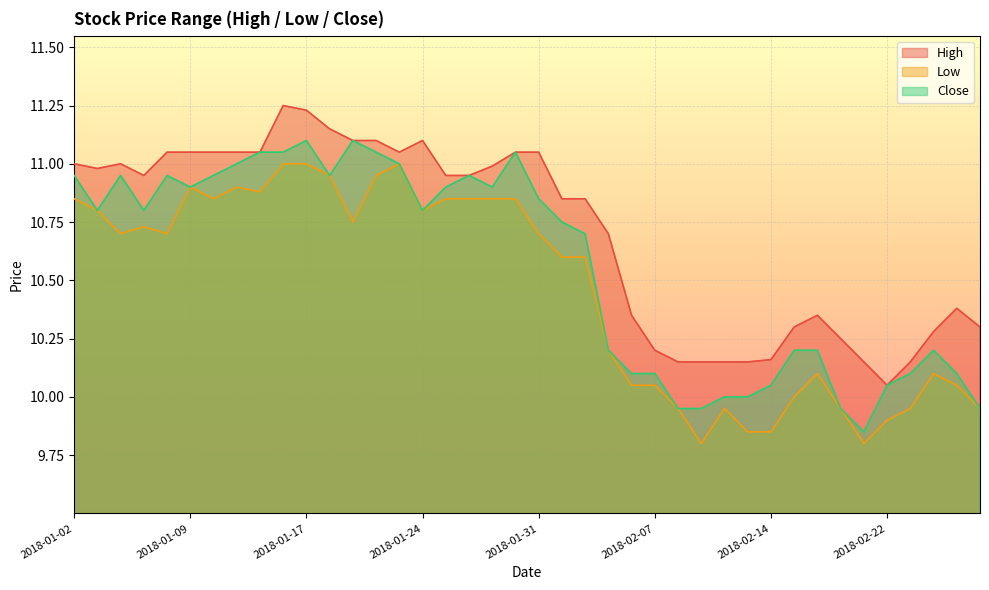

True or false: Close and High cross at least once.

False